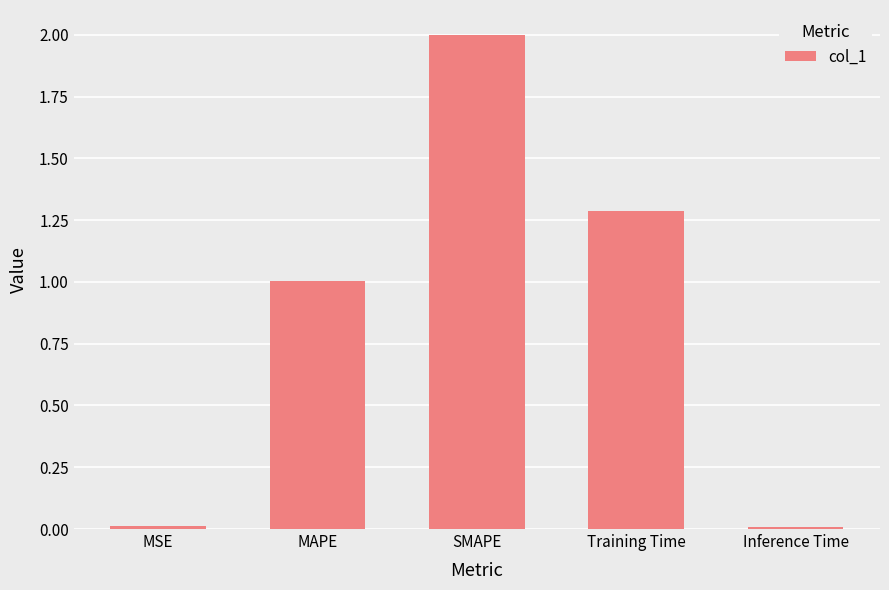

Is it true that the value at MAPE is 1.6?

False